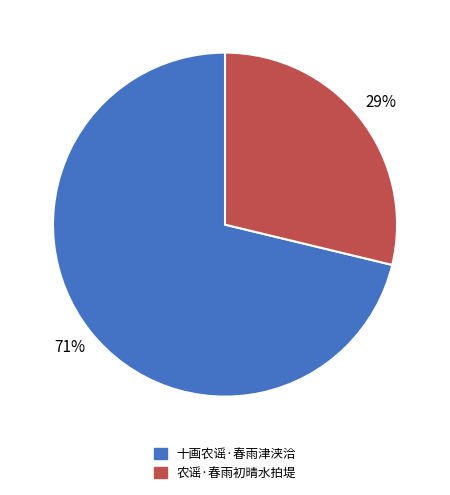

Which category has the biggest portion of the pie?

十画农谣·春雨津浃洽